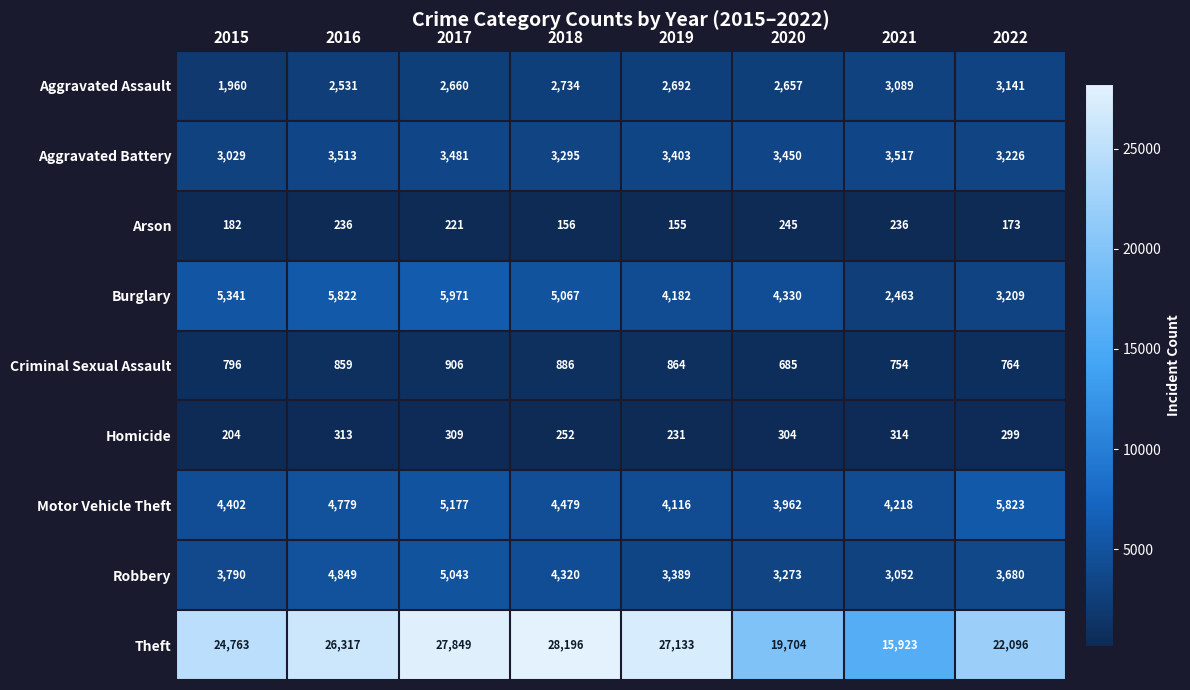

What is the average value of the Aggravated Battery series?

3364